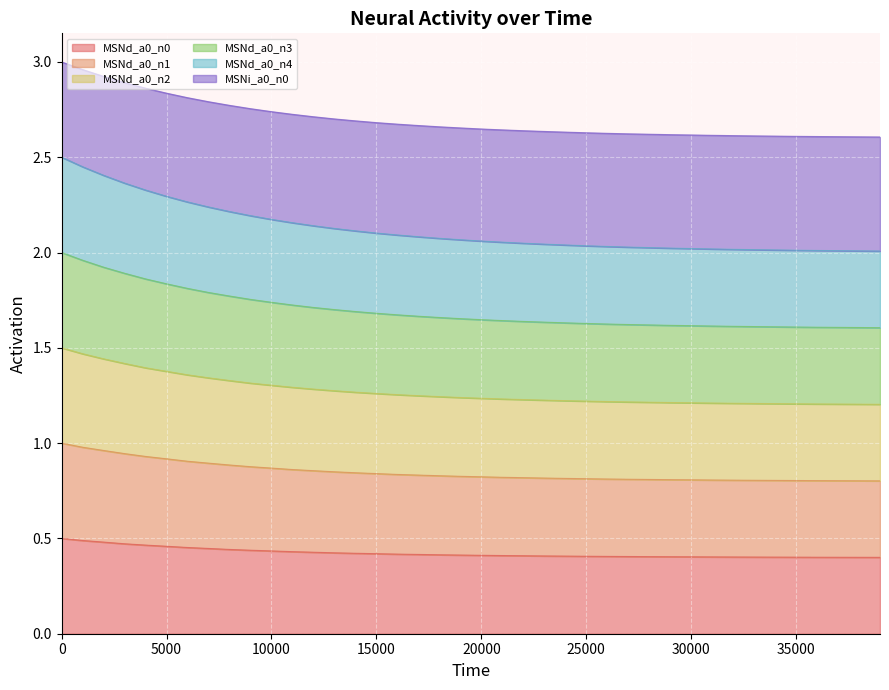

What is the total value across all series at 30000?

2.6